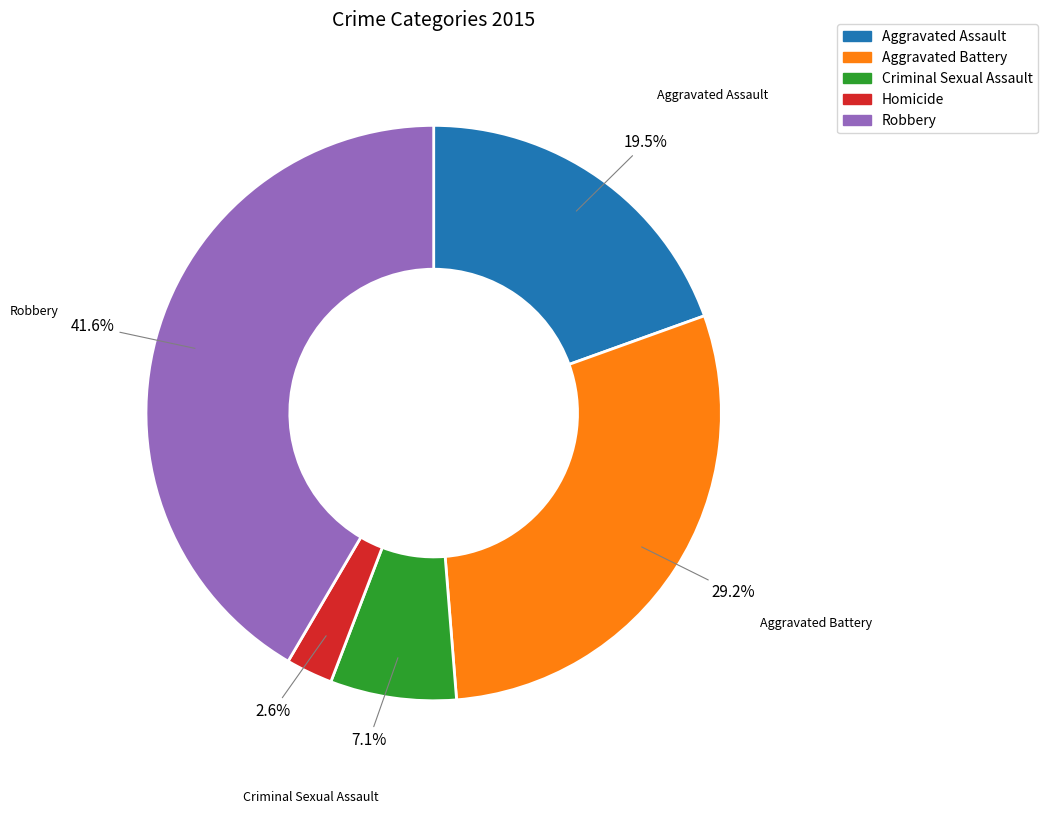

What is the largest slice in the pie chart?

Robbery